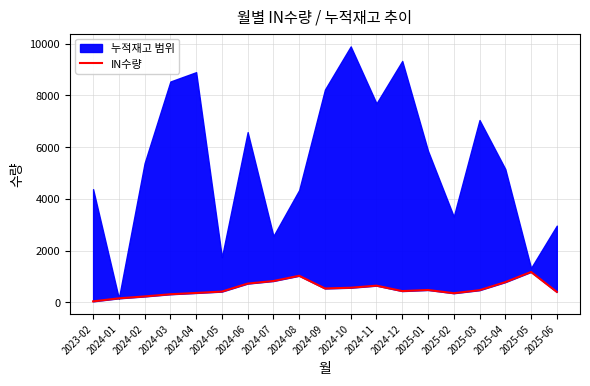

Reading right to left, list all the values displayed in this chart.

401	1173	779	468	351	476	434	643	563	535	1025	823	723	414	361	311	226	153	36